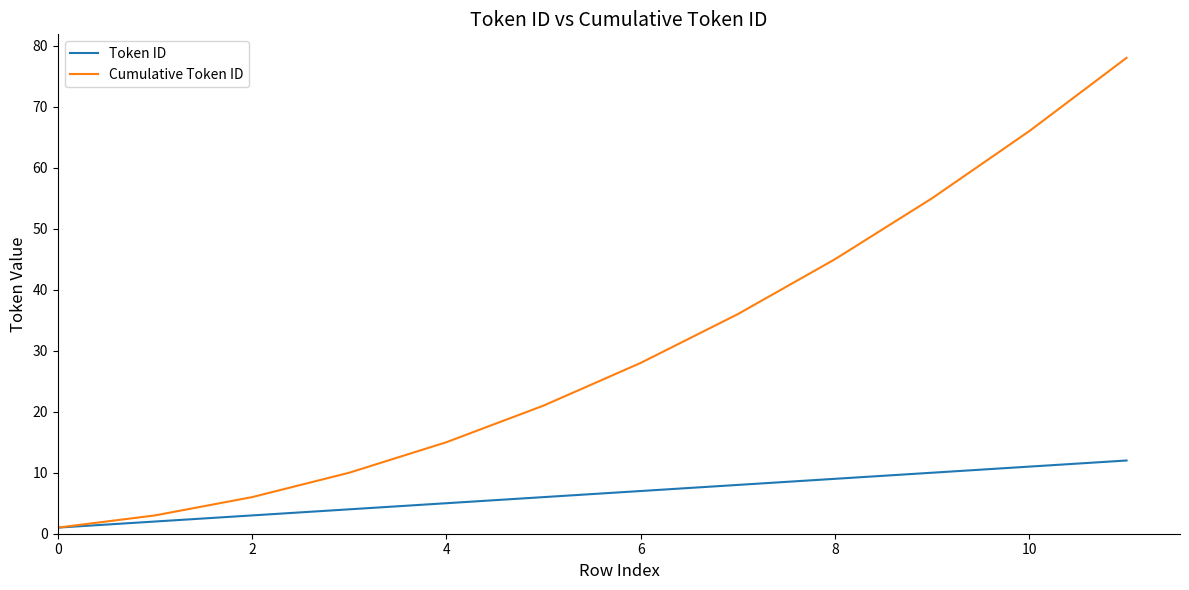

What is the greatest value displayed?

78